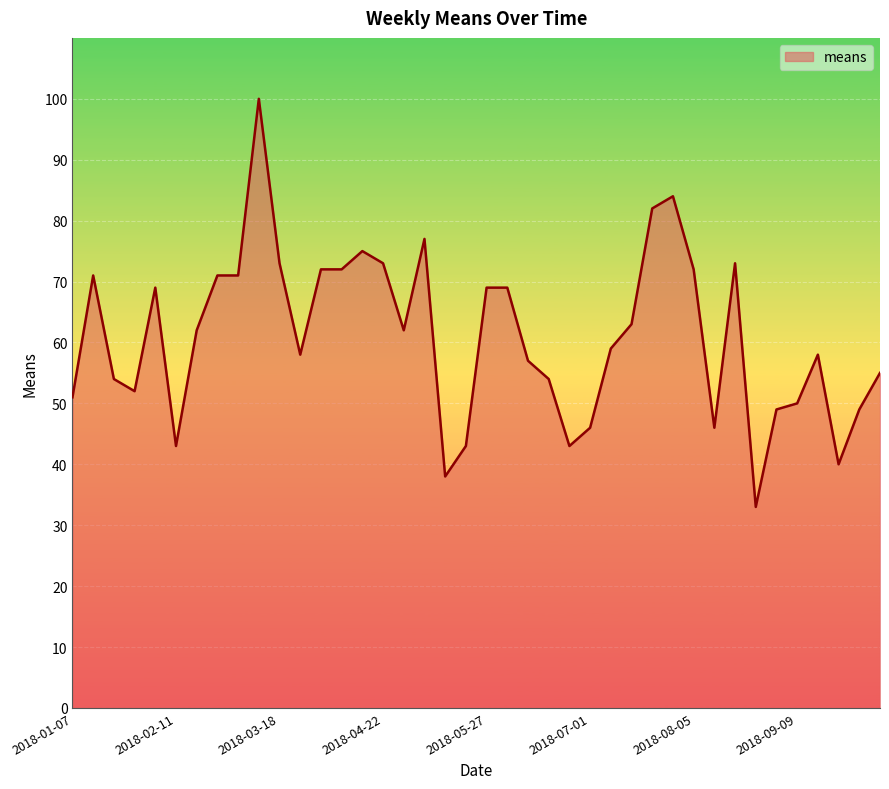

What is the difference between the second highest and second lowest values?

46